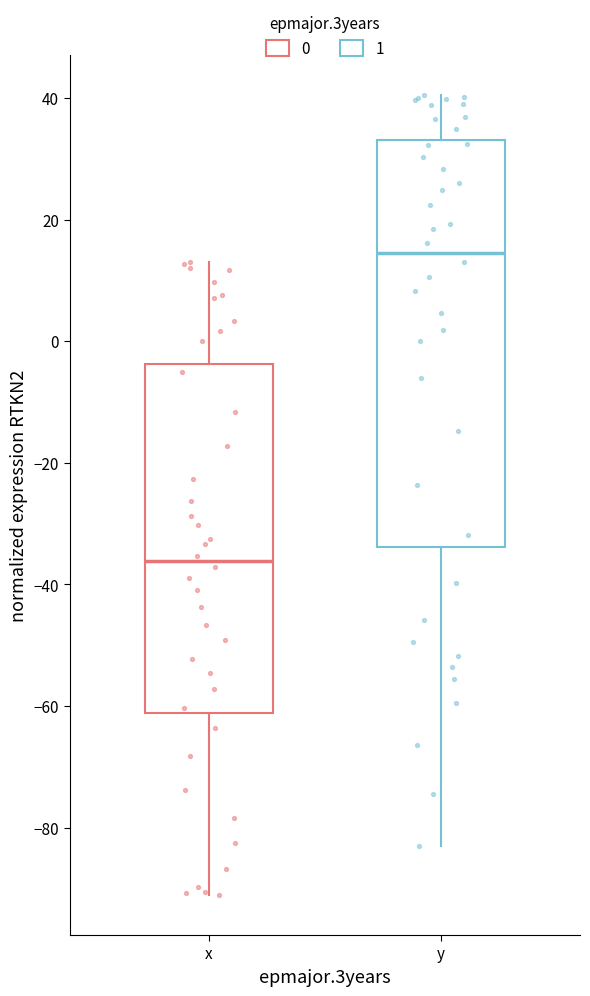

Which box's median line is the highest?

y